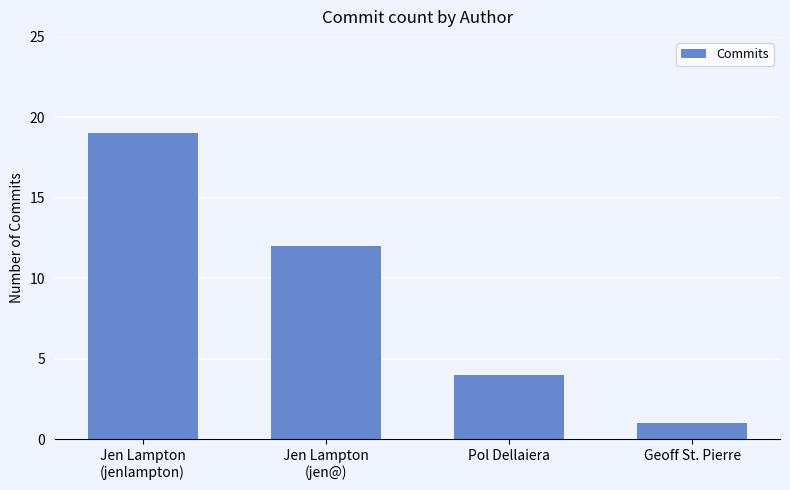

How many values are between 4 and 19?

3